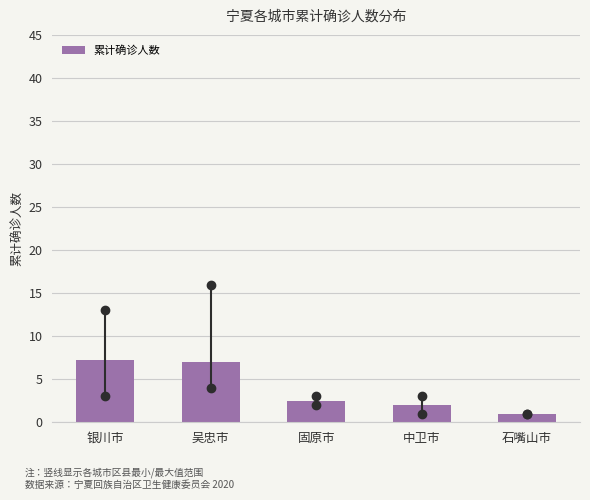

Reading right to left, extract all data points from this chart.

1.0	2.0	2.5	7.0	7.2